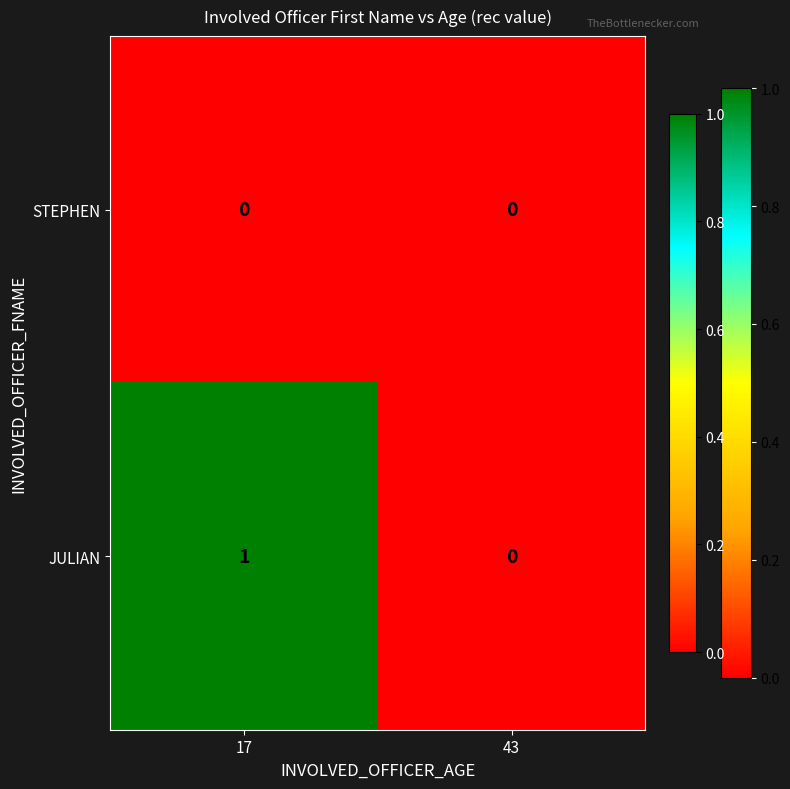

Which category has the highest value across all series?

17